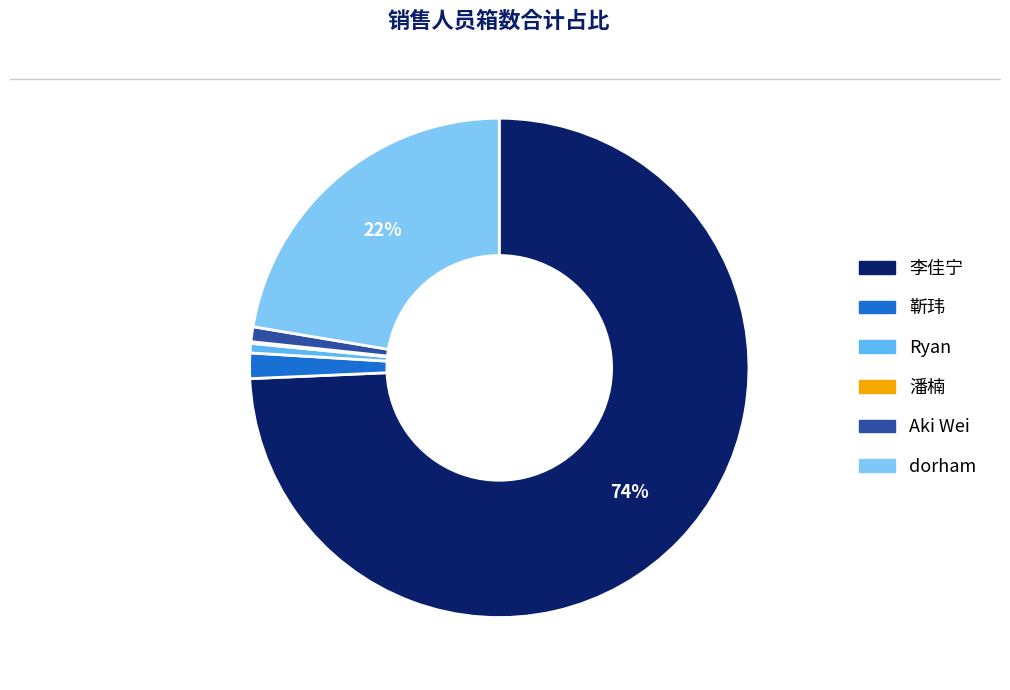

The dorham slice represents 37% of the pie. True or false?

False